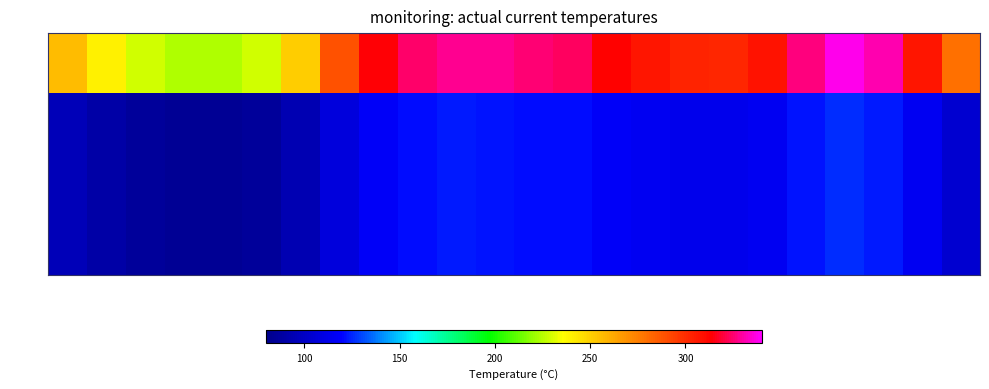

At which category is the sum across all series the highest?

20